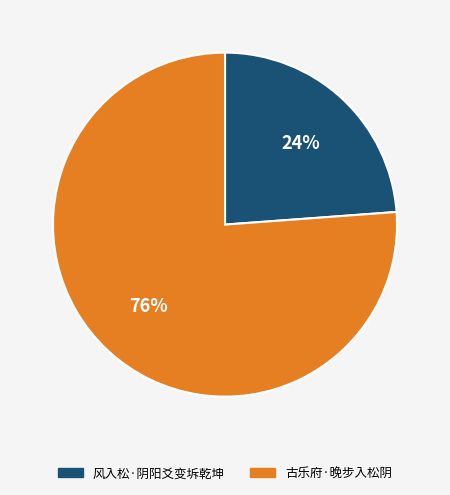

Is 风入松·阴阳爻变坼乾坤 the majority of the pie?

No